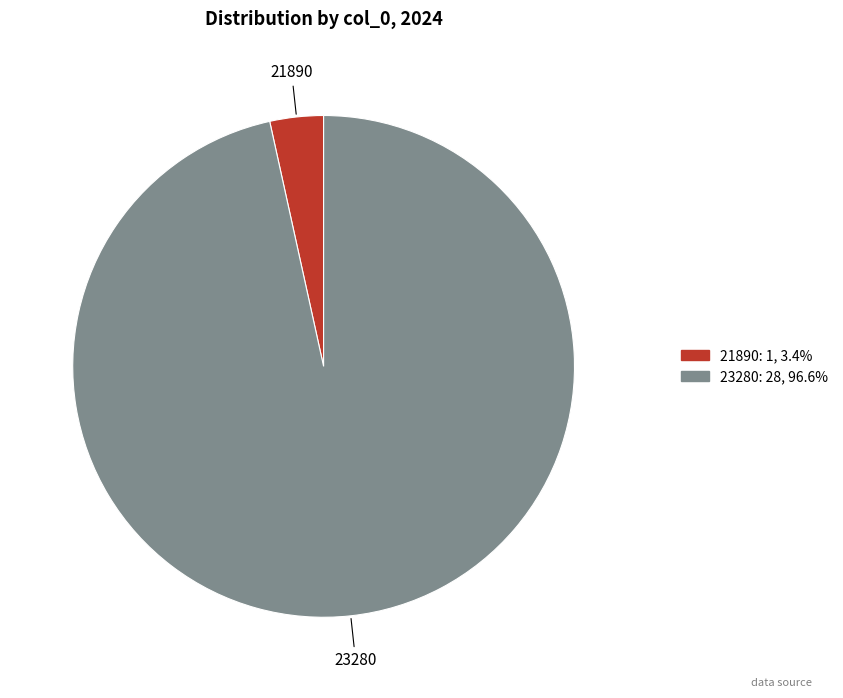

Is it true that 23280 is 97% of the pie?

True